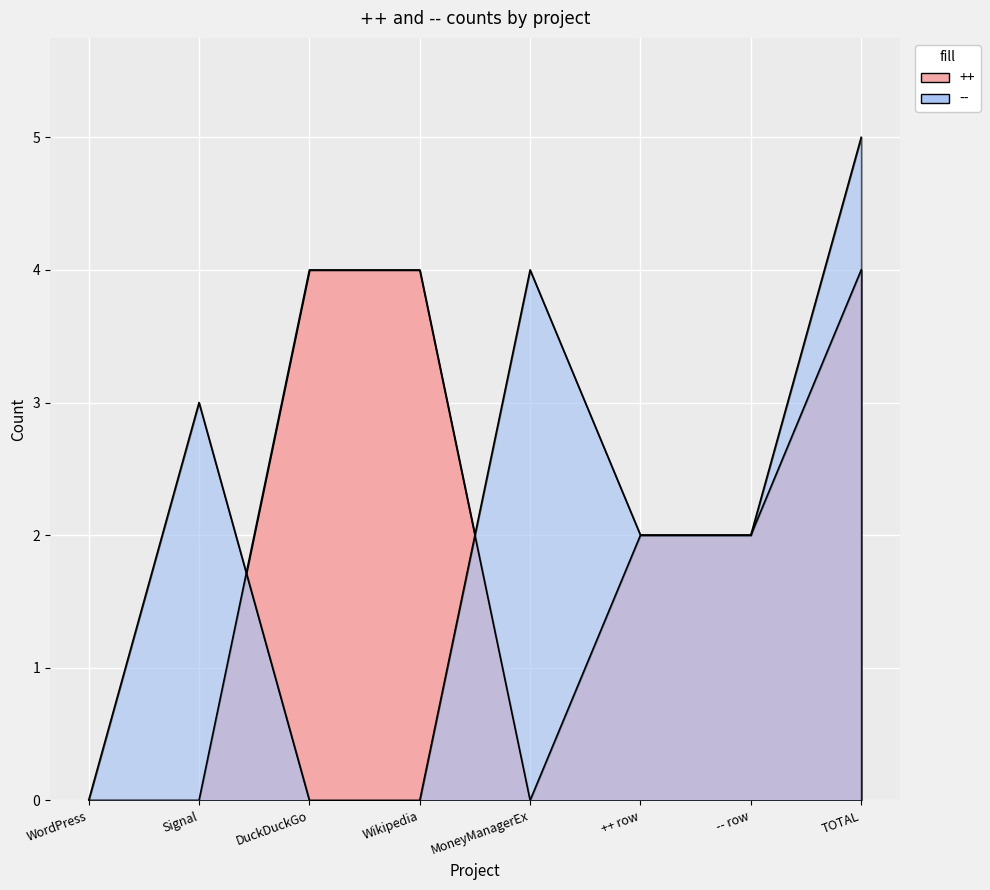

Where is -- nearest to the value 2?

++ row